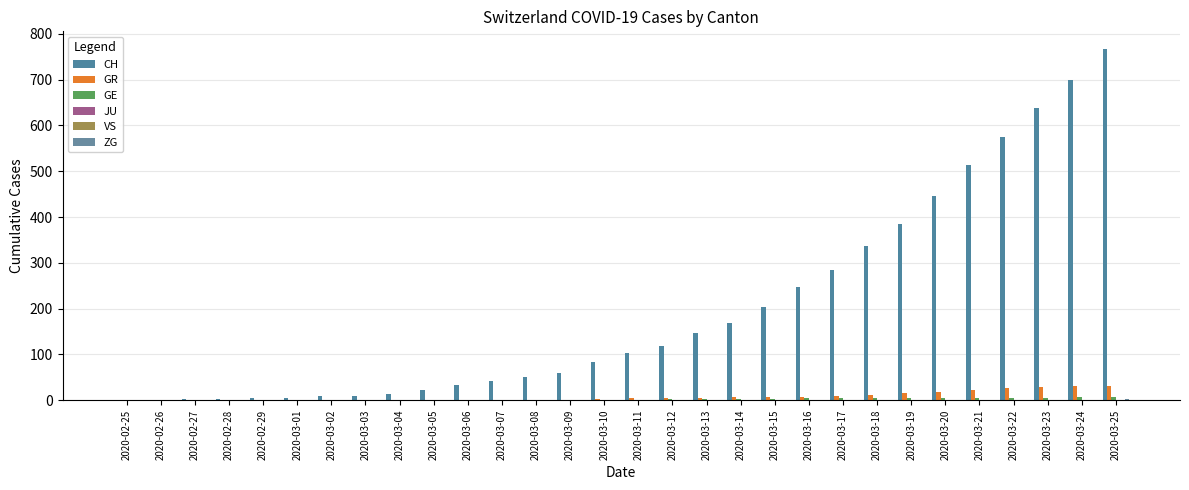

What is the sum of the CH values at 2020-03-17 and 2020-02-29?

289